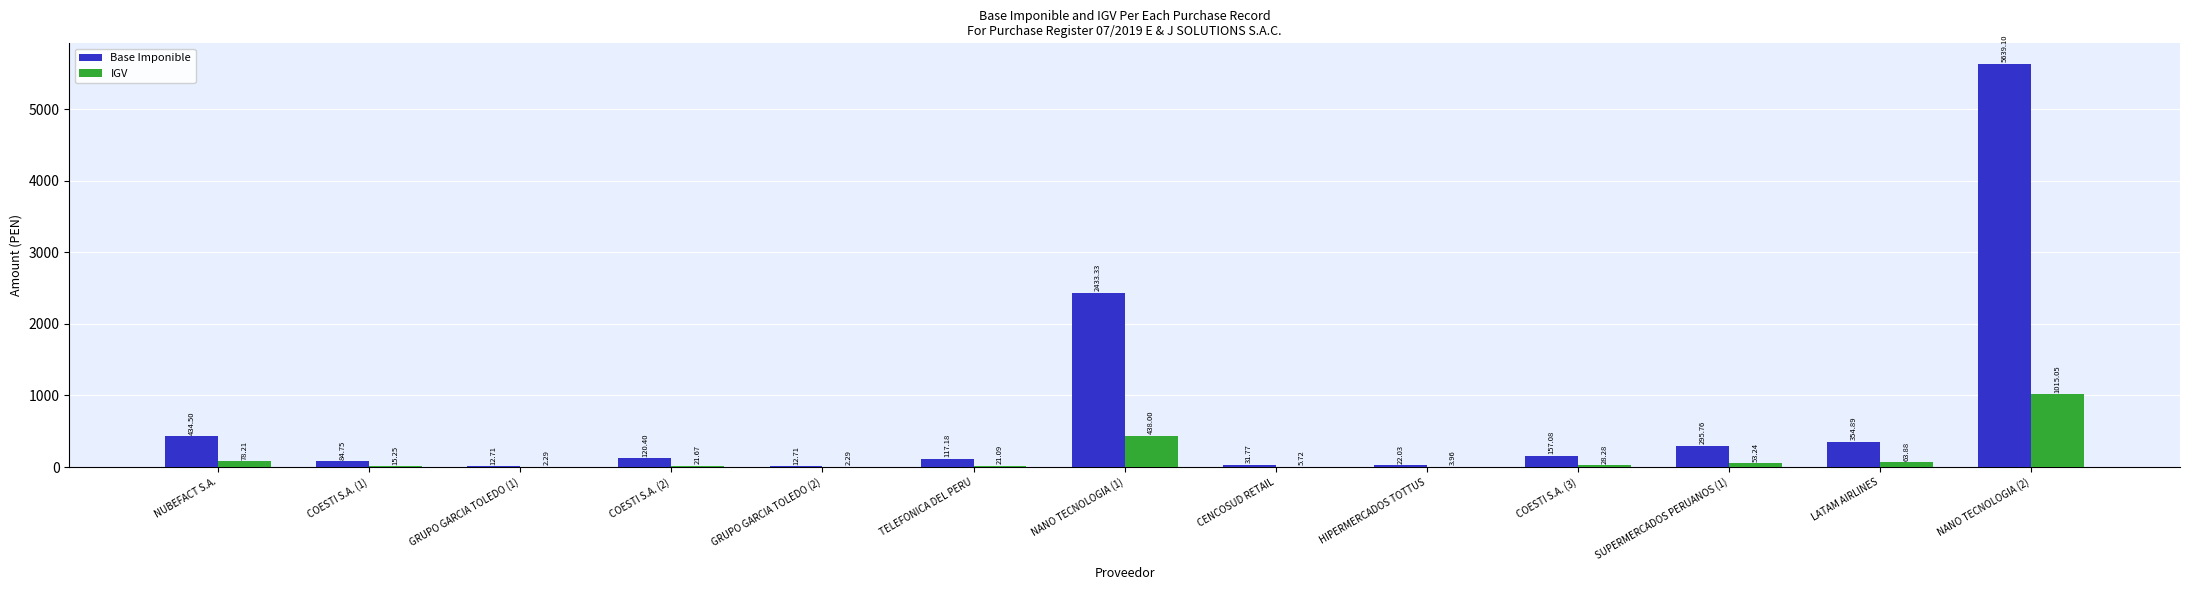

At which category is the sum across all series the highest?

NANO TECNOLOGIA (2)